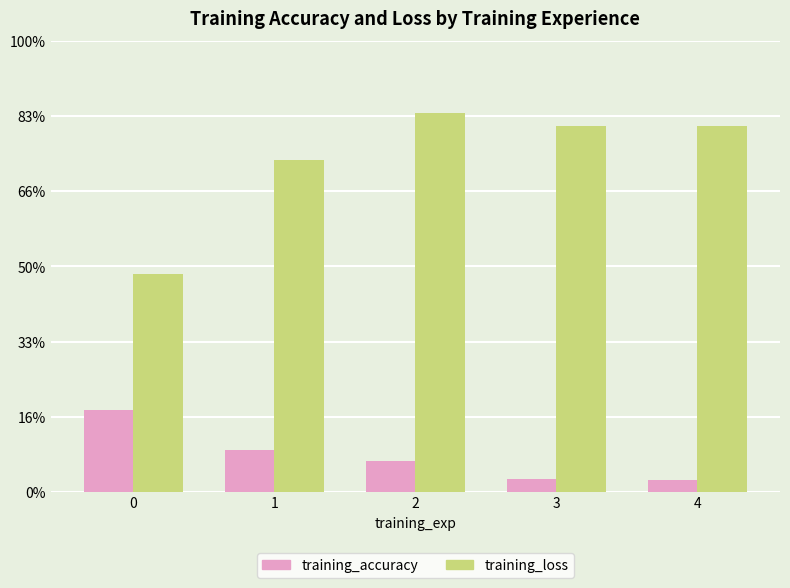

What are all the series names shown in the legend?

training_accuracy, training_loss